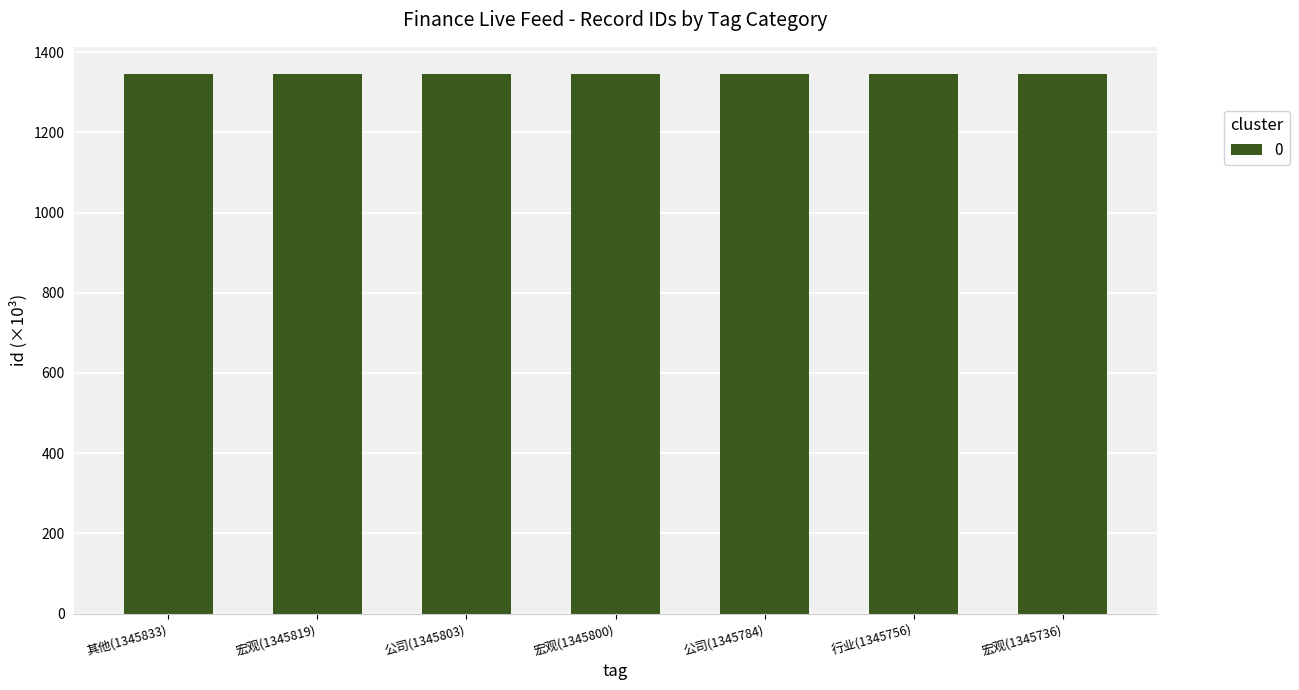

What is the greatest value displayed?

1345.8